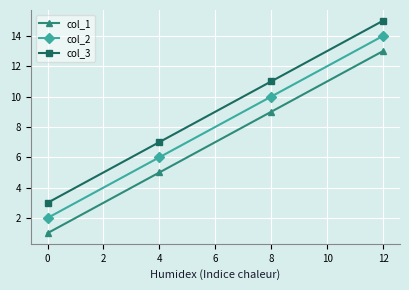

Reading right to left, what are all the values shown in this chart?

col_1: 12=13	8=9	4=5	0=1
col_2: 12=14	8=10	4=6	0=2
col_3: 12=15	8=11	4=7	0=3